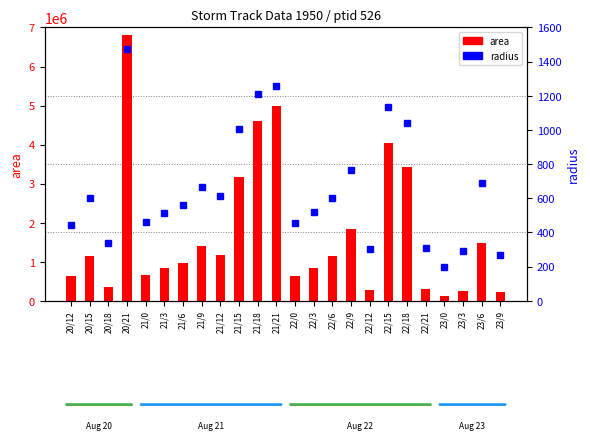

At how many categories does at least one series exceed 1250412?

9